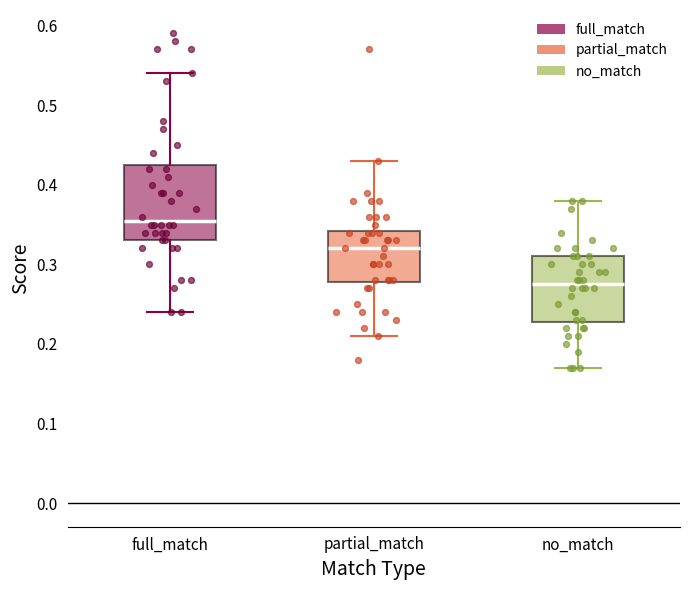

Where is the lower edge of the box for partial_match on the y-axis? The values are not printed on the chart, so give them approximately, as read against the axis.

0.28